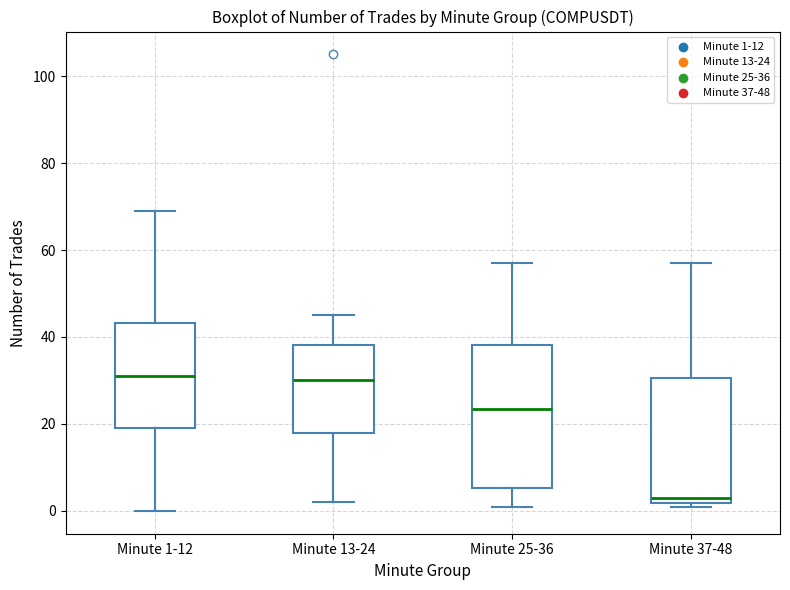

Where is the lower edge of the box for Minute 25-36 on the y-axis? The values are not printed on the chart, so give them approximately, as read against the axis.

6